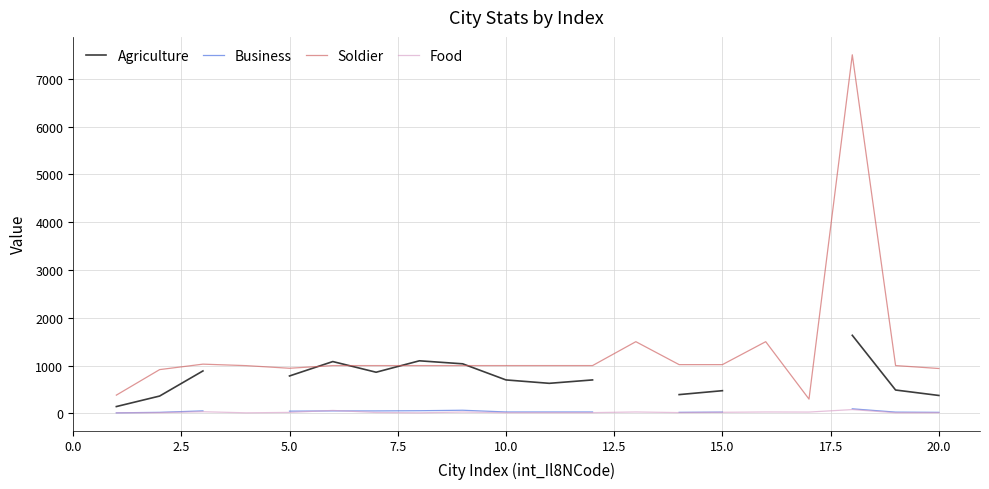

What is the lowest value of the Food series?

12